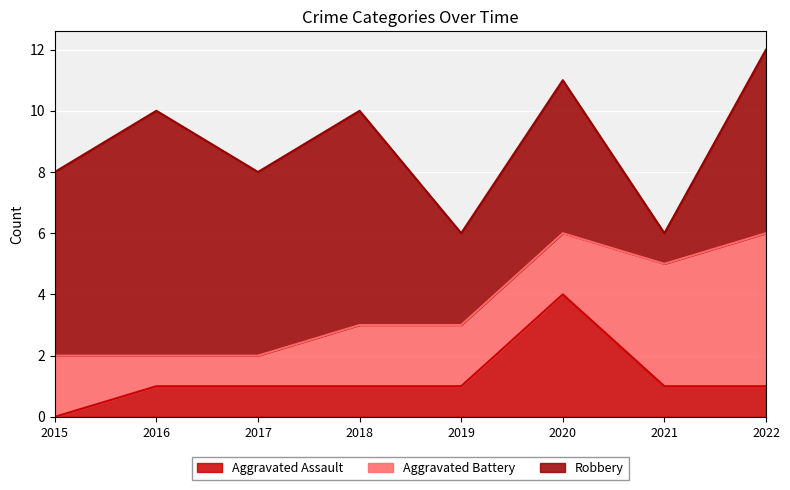

What is the value of the Robbery point at the 7th from the left?

1